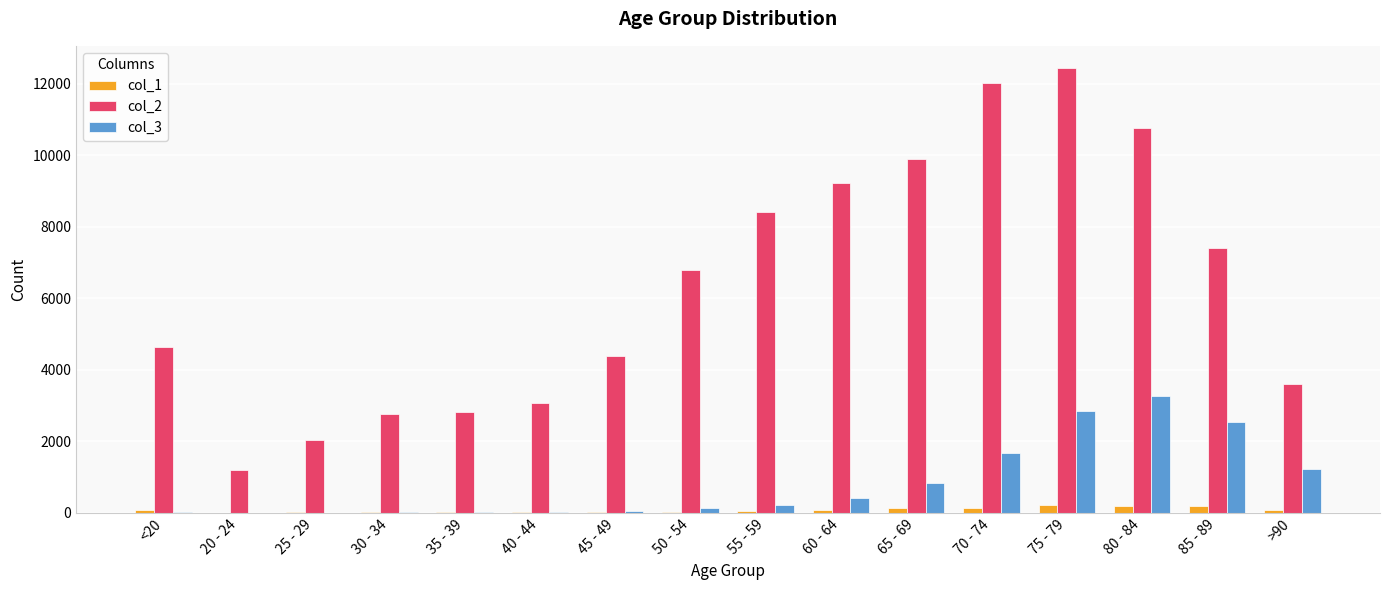

What are all the series names shown in the legend?

col_1, col_2, col_3